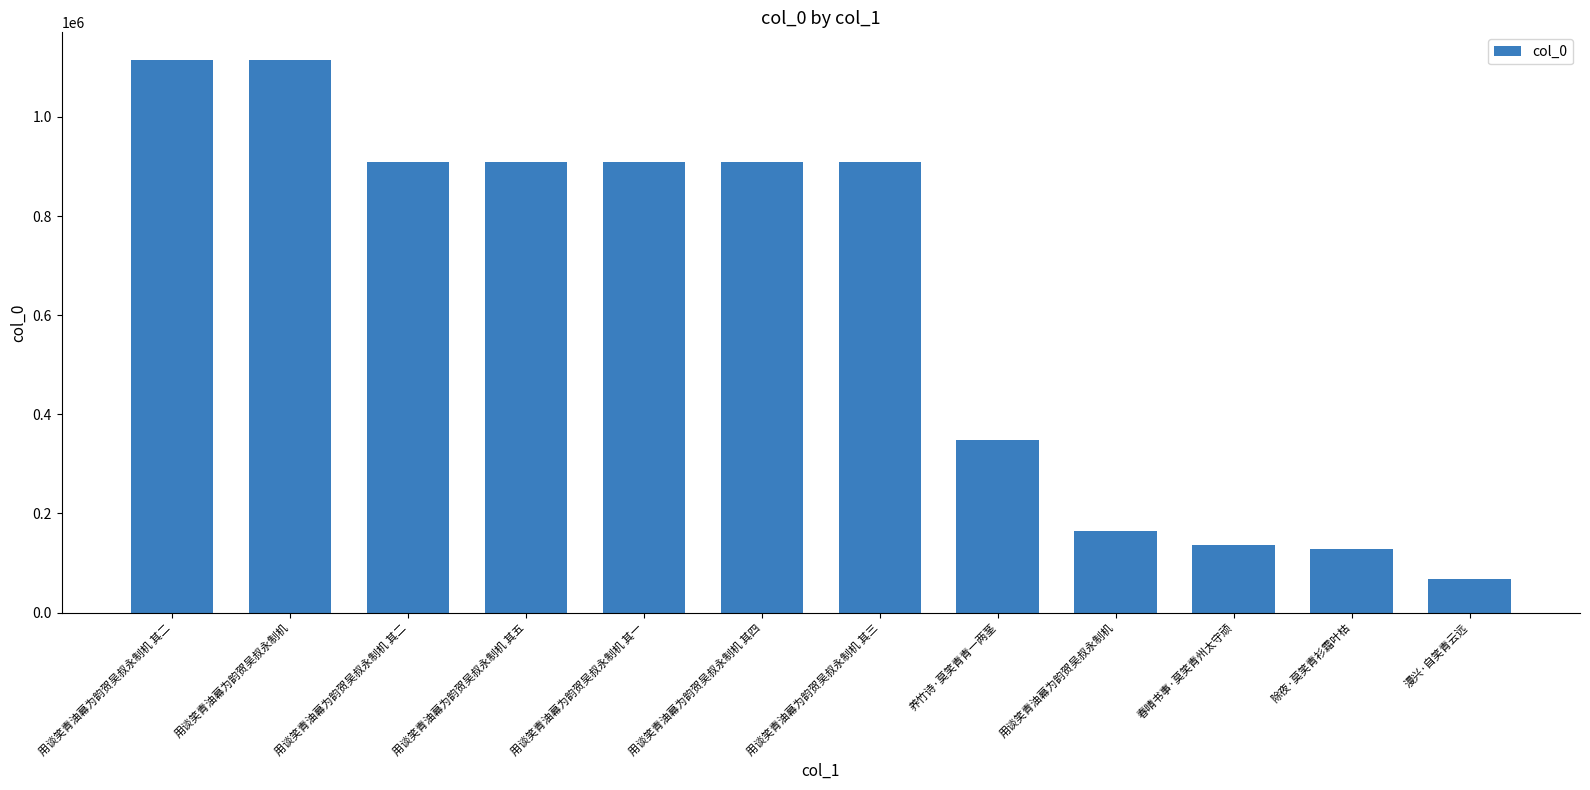

Which category has the highest value across all series?

用谈笑青油幕为韵贺吴叔永制机 其二